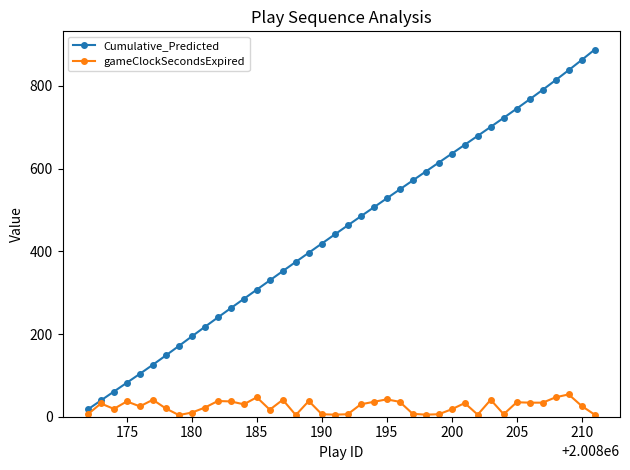

What is the difference between the second highest and second lowest values in the Cumulative_Predicted series?

823.5